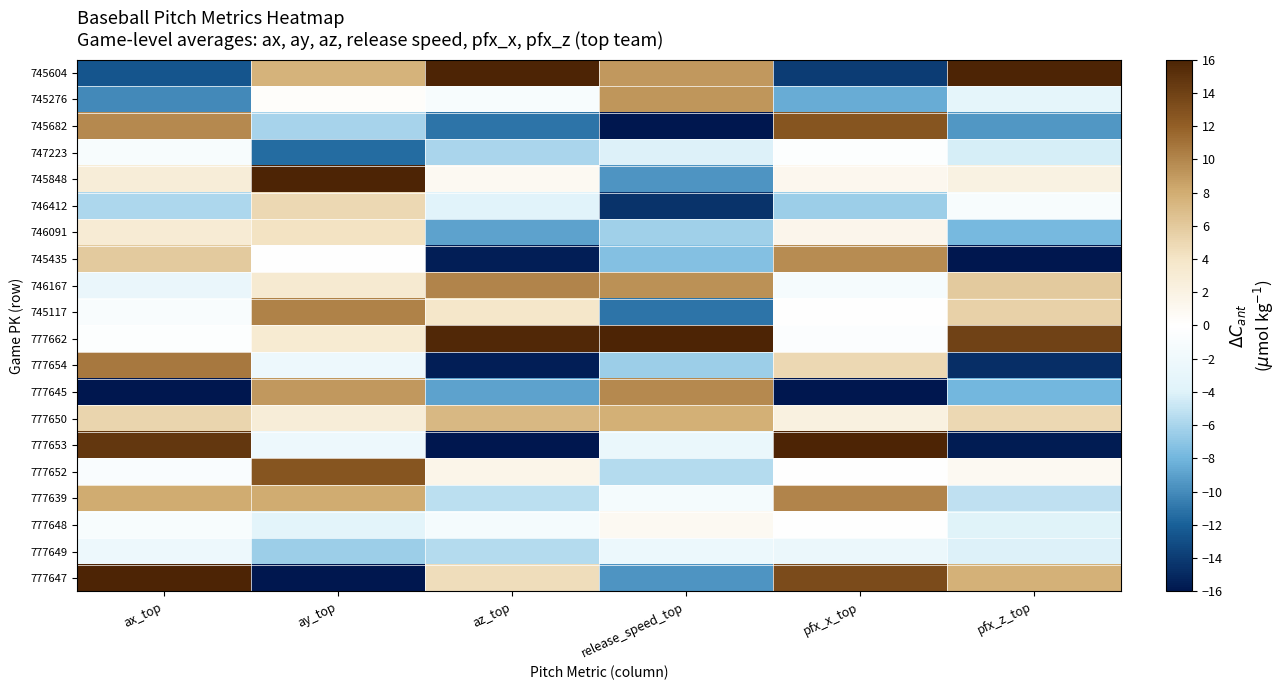

Between ax_top and ay_top, which series saw the biggest shift?

777647